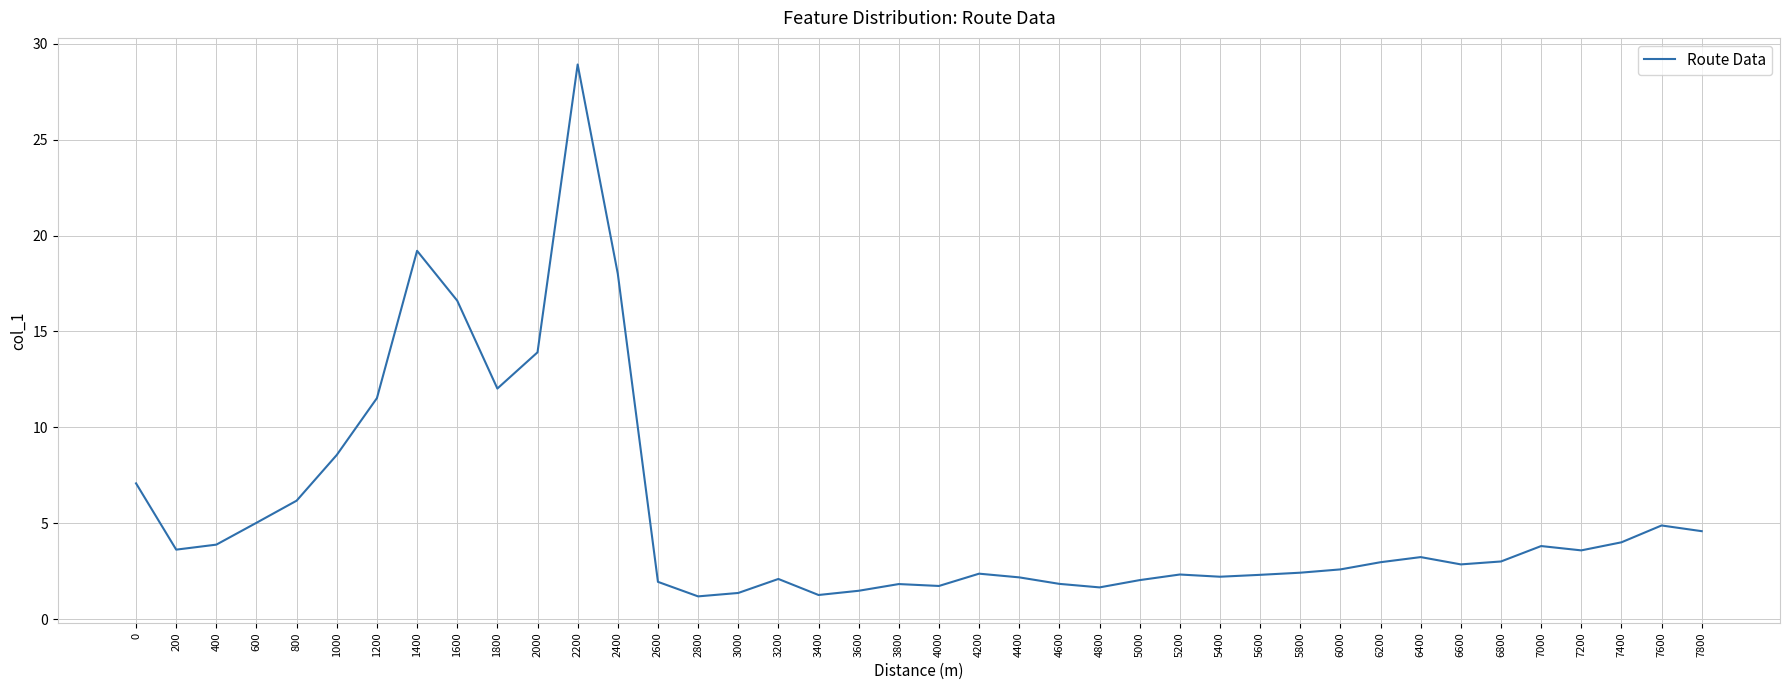

What is the sum of all values?

222.6